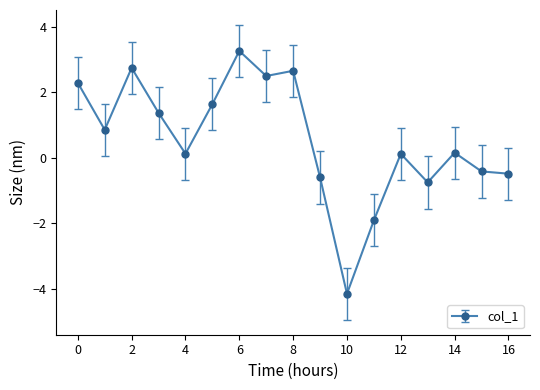

What is the difference between the maximum and minimum values?

7.4